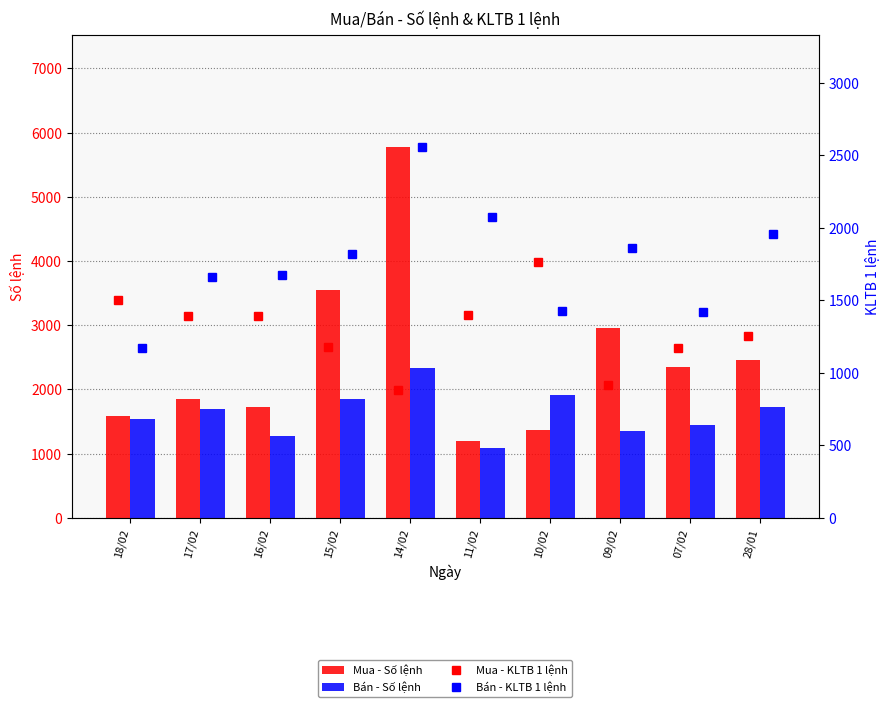

What are all the series names shown in the legend?

Mua - Số lệnh, Bán - Số lệnh, Mua - KLTB 1 lệnh, Bán - KLTB 1 lệnh